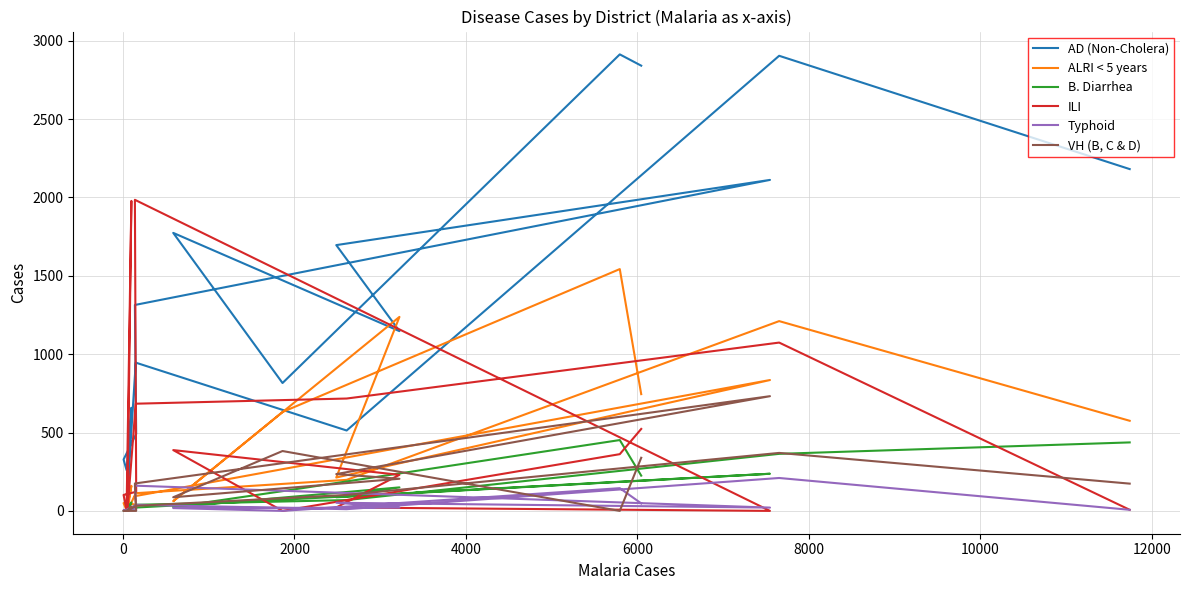

What is the value of the AD (Non-Cholera) point at the 16th from the left?

2904